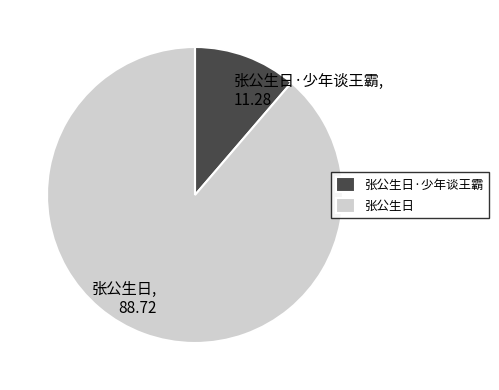

Does 张公生日, 88.72 account for over 50% of the chart?

Yes